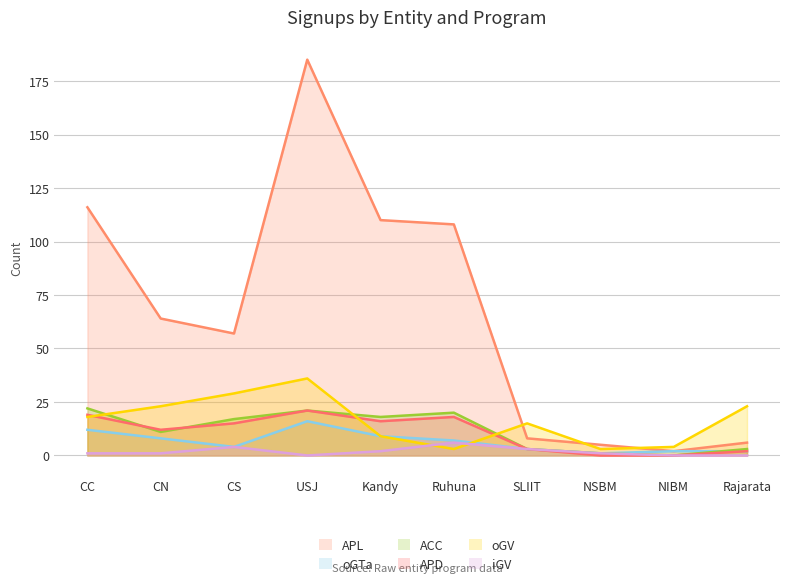

What is the sum of all oGTa values?

64